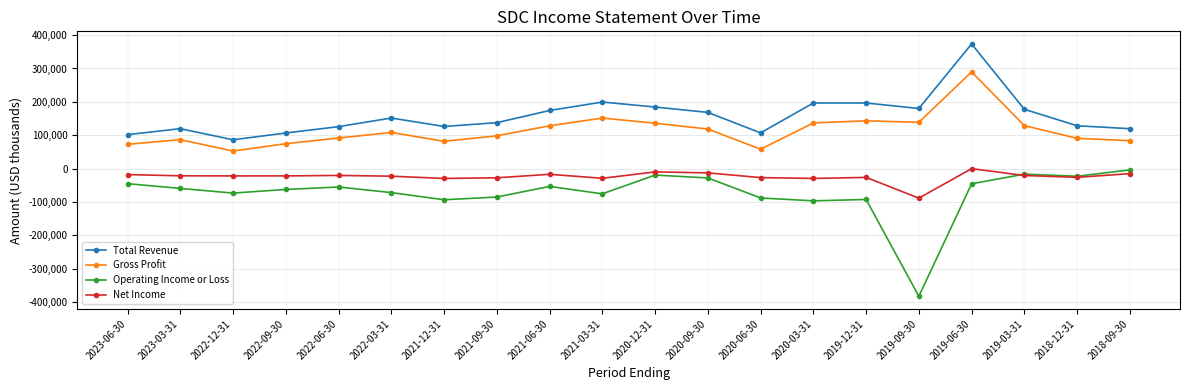

What is the value of the Gross Profit point at the 7th from the left?

81900